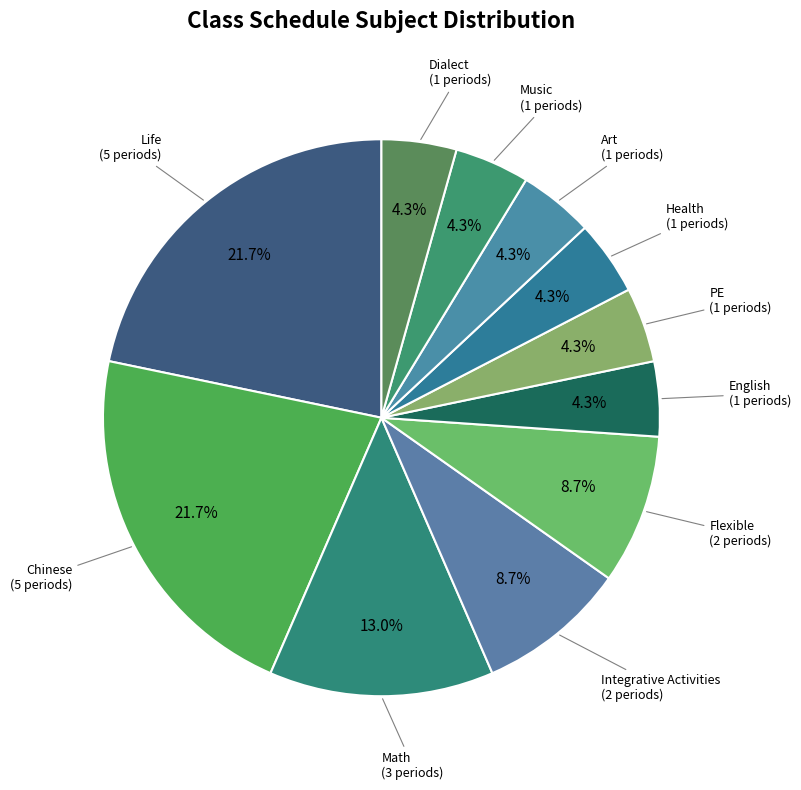

To the nearest percent, what portion does Health represent?

4%